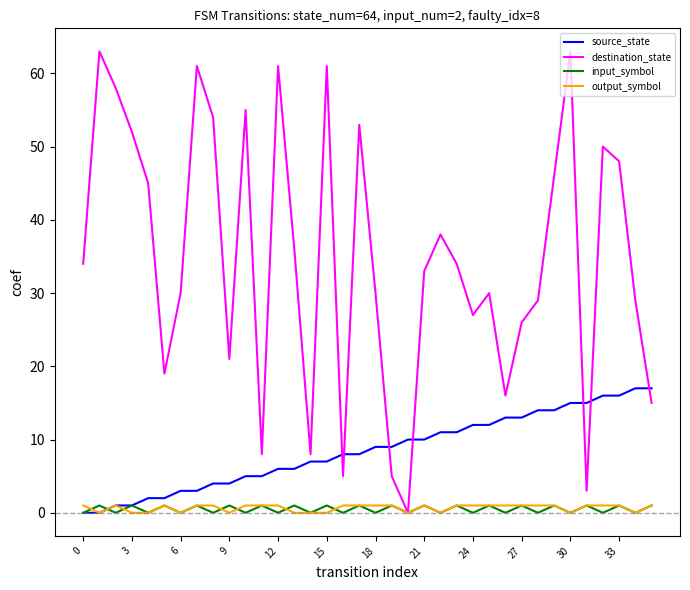

Which series has the largest range (max minus min)?

destination_state